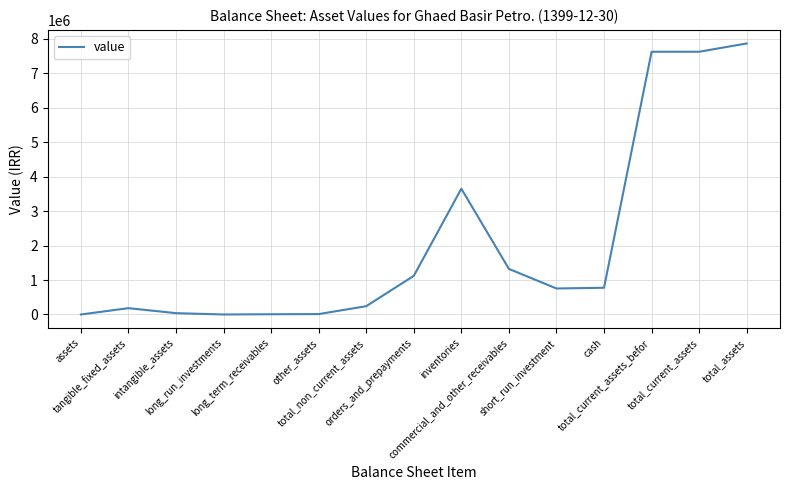

True or false: there are more than 1 points higher than both neighbors.

True